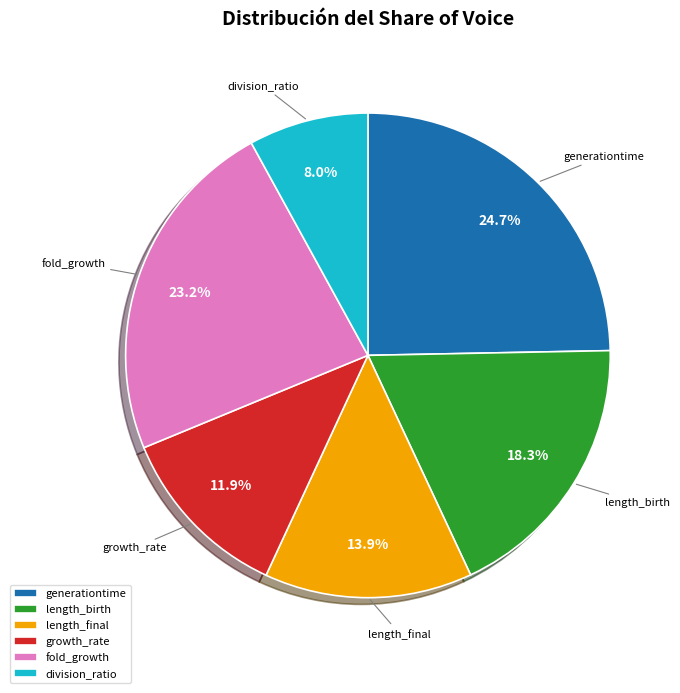

Does length_birth account for over 50% of the chart?

No